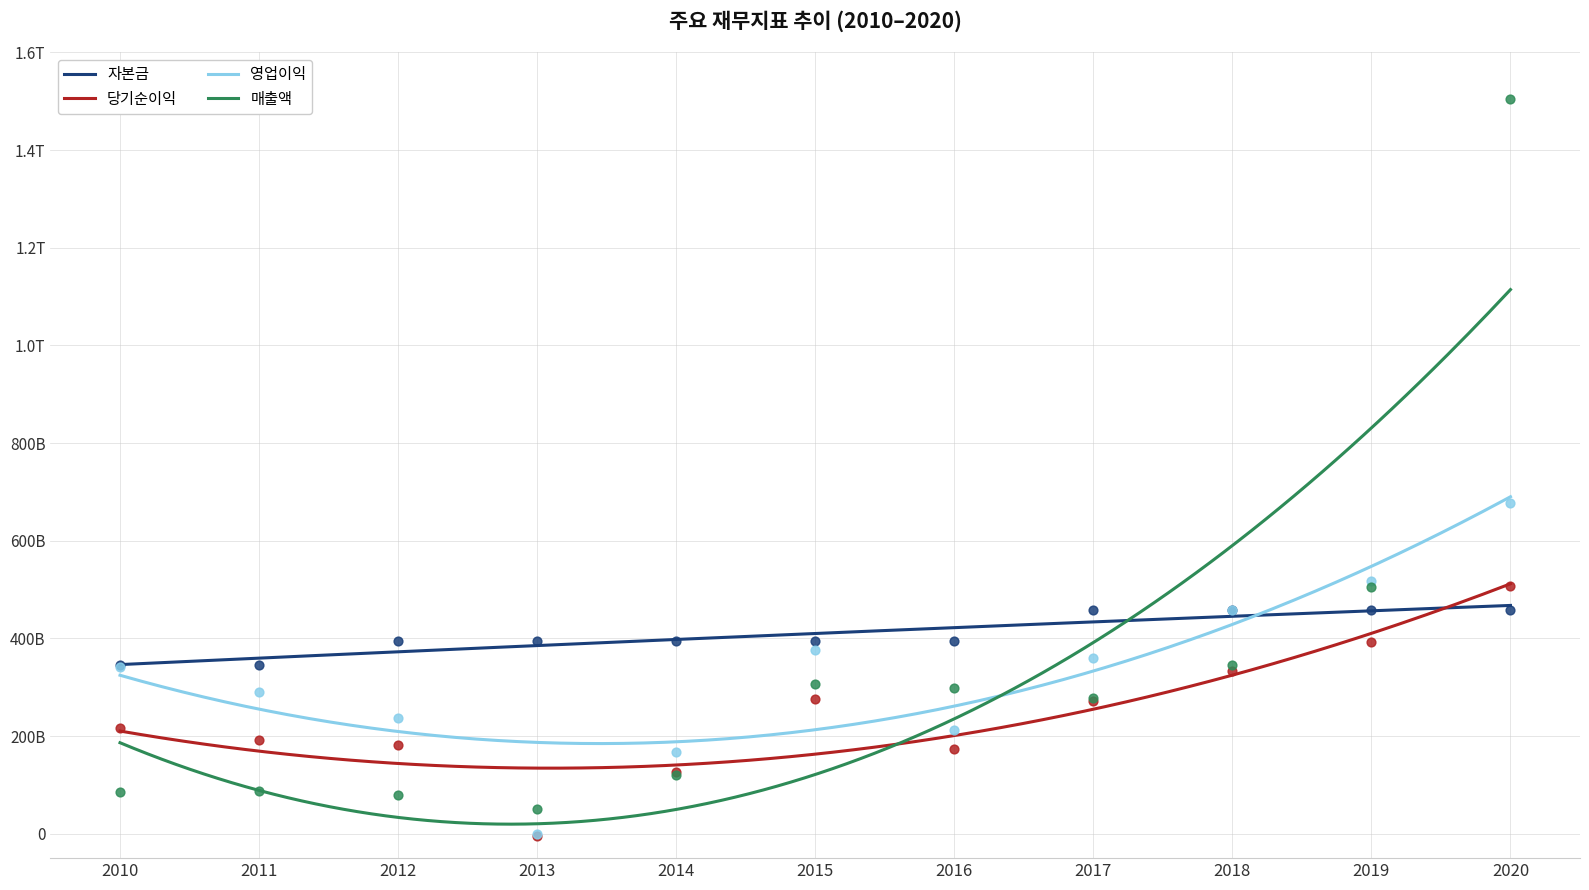

At which category is the sum across all series the highest?

2020